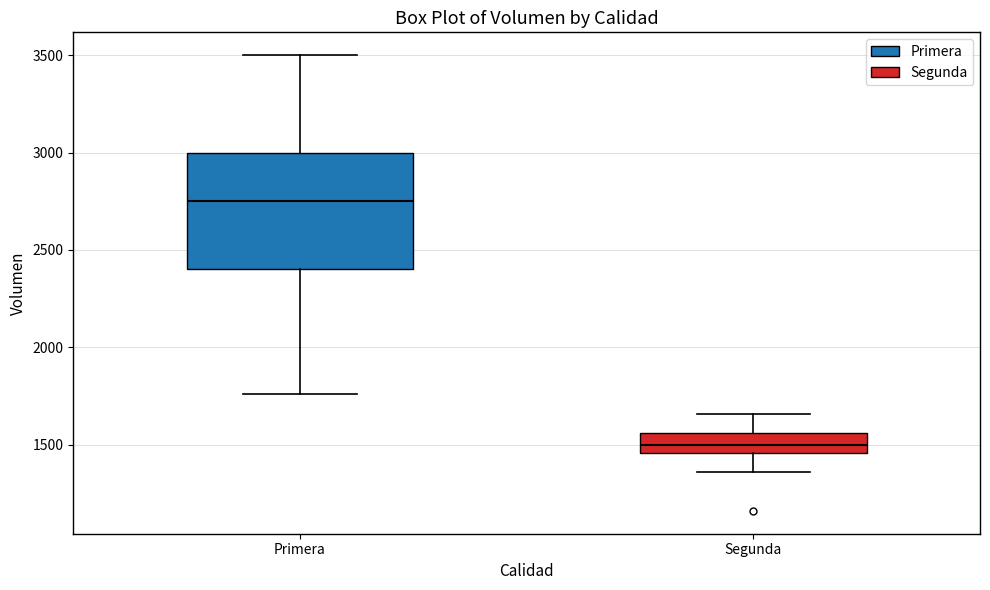

Where does the lower whisker of the box for Primera end on the y-axis? The values are not printed on the chart, so give them approximately, as read against the axis.

1750